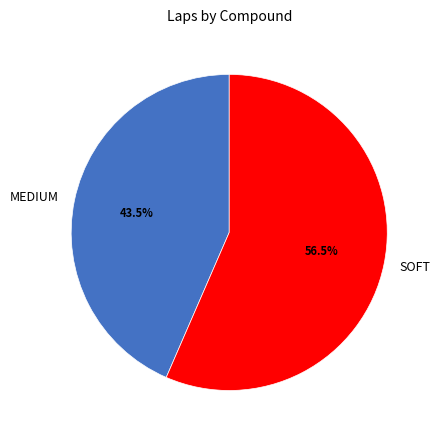

To the nearest percent, what is the combined percentage of SOFT and MEDIUM?

100%